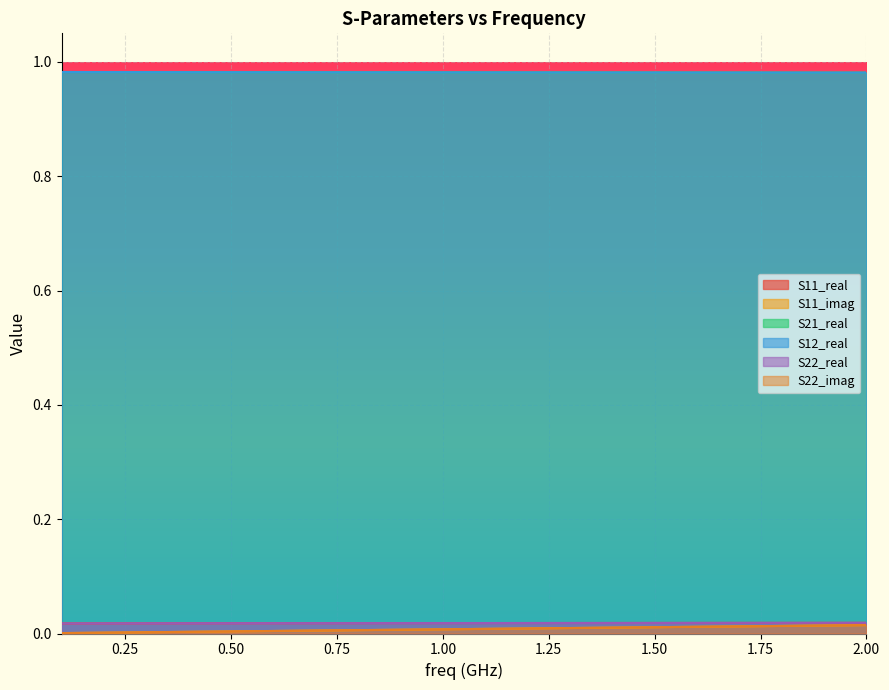

What are all the series names shown in the legend?

S11_real, S11_imag, S21_real, S12_real, S22_real, S22_imag